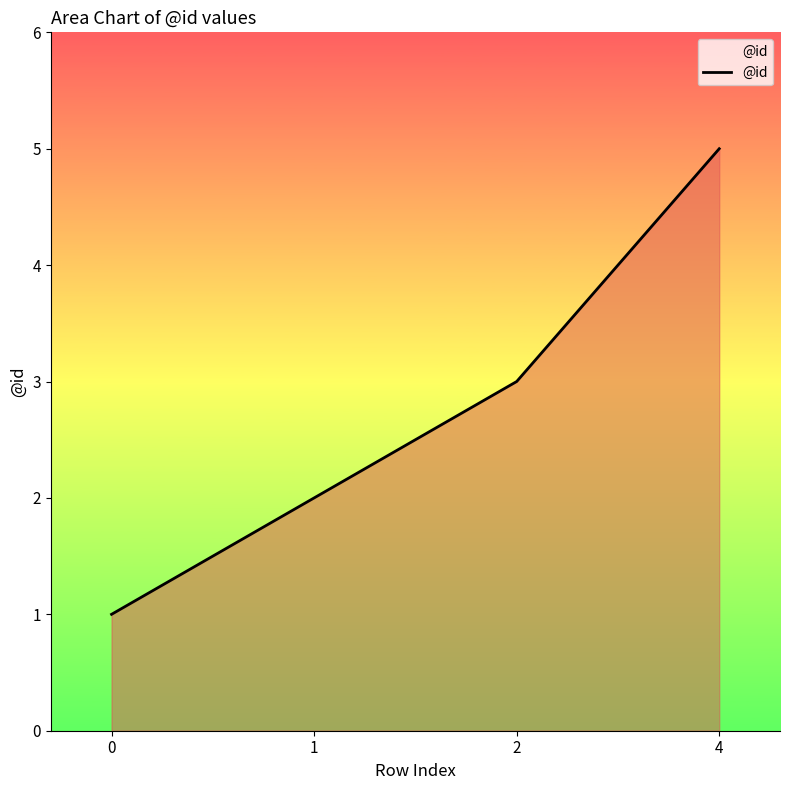

Rank the categories by value from lowest to highest.

0, 1, 2, 4